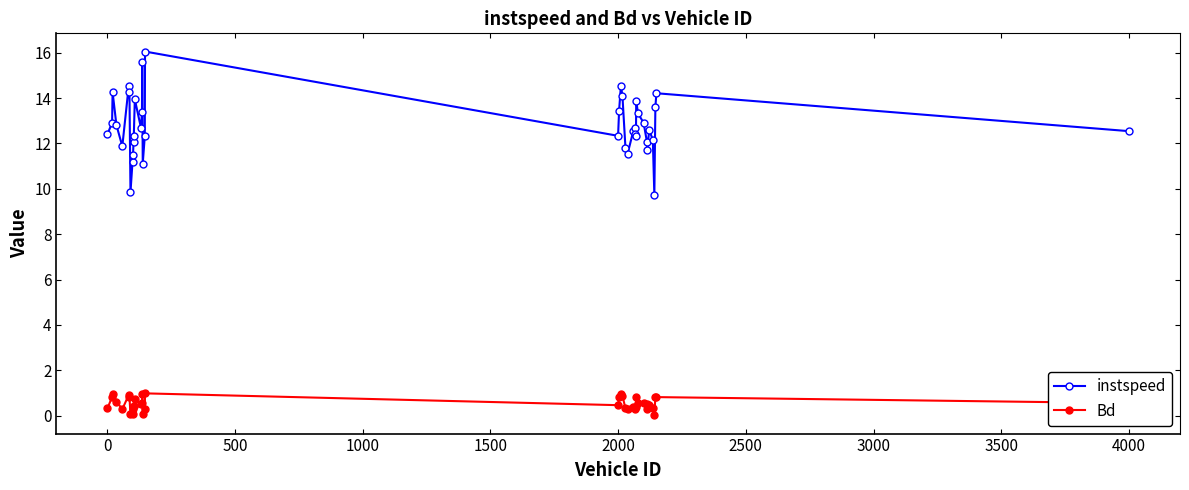

What is the value of the Bd point at the 4th from the left?

0.6